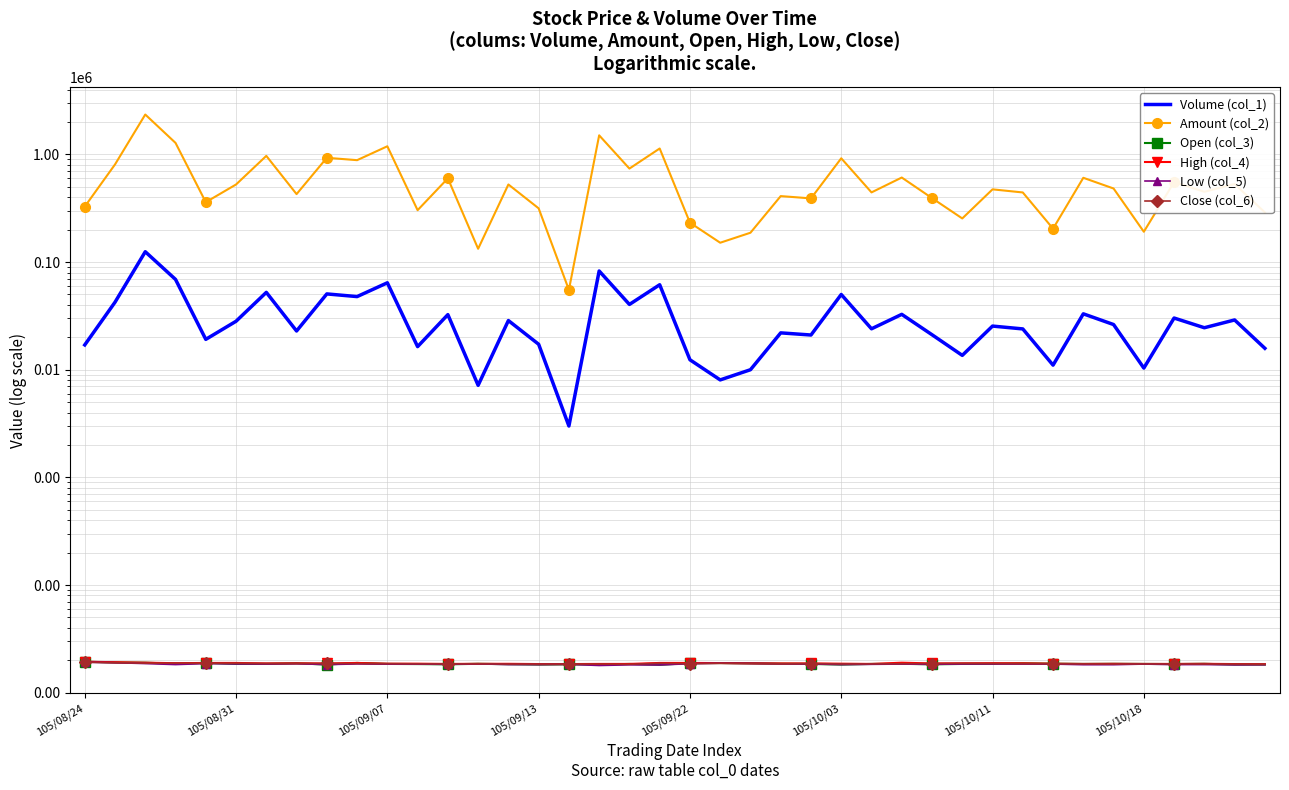

Does the chart have visible grid lines?

Yes